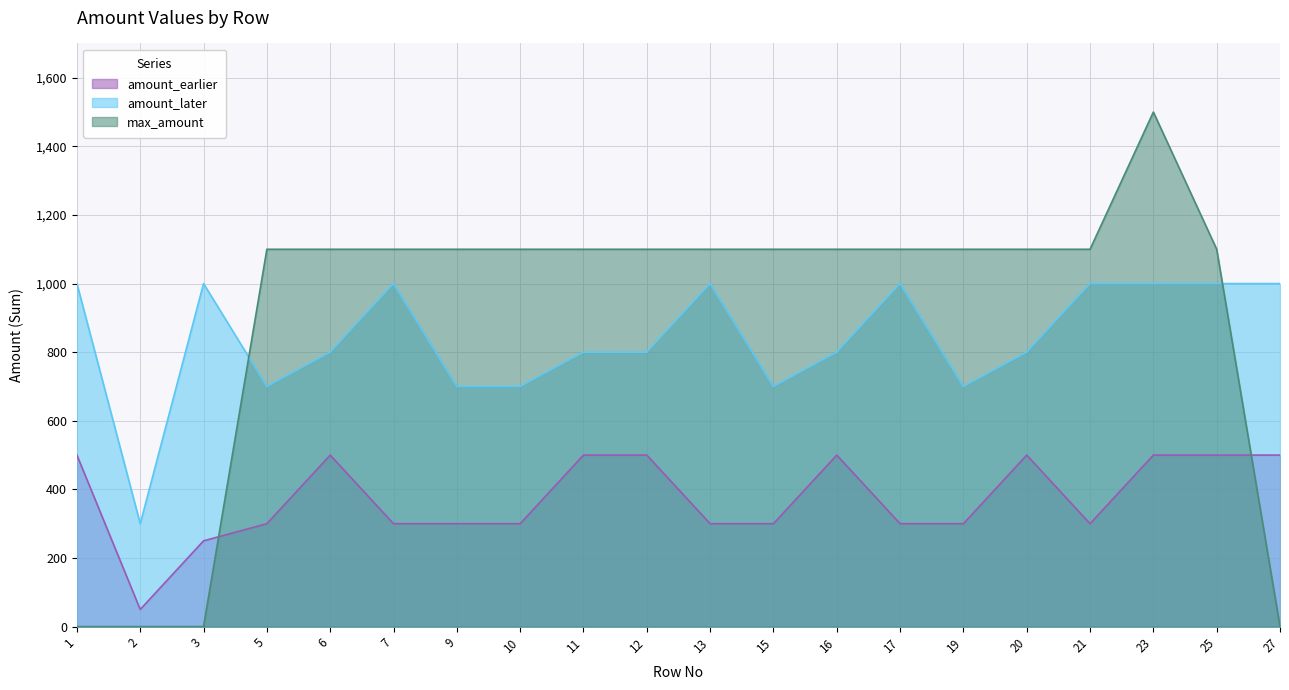

Reading left to right, transcribe all the data shown in this chart.

amount_earlier: 1=500	2=50	3=250	5=300	6=500	7=300	9=300	10=300	11=500	12=500	13=300	15=300	16=500	17=300	19=300	20=500	21=300	23=500	25=500	27=500
amount_later: 1=1000	2=300	3=1000	5=700	6=800	7=1000	9=700	10=700	11=800	12=800	13=1000	15=700	16=800	17=1000	19=700	20=800	21=1000	23=1000	25=1000	27=1000
max_amount: 1=0	2=0	3=0	5=1100	6=1100	7=1100	9=1100	10=1100	11=1100	12=1100	13=1100	15=1100	16=1100	17=1100	19=1100	20=1100	21=1100	23=1500	25=1100	27=0